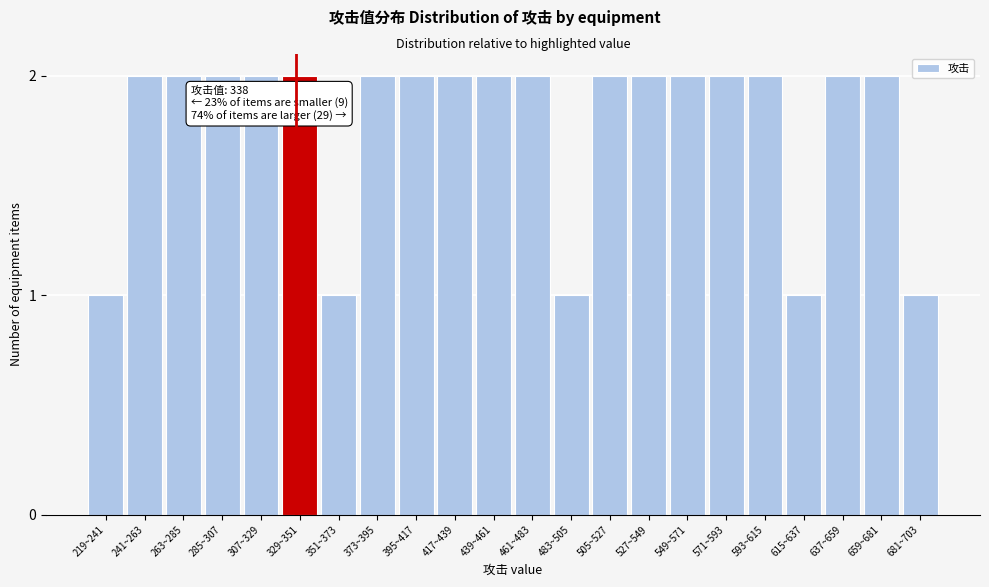

Reading right to left, extract all data points from this chart.

681~703=1	659~681=2	637~659=2	615~637=1	593~615=2	571~593=2	549~571=2	527~549=2	505~527=2	483~505=1	461~483=2	439~461=2	417~439=2	395~417=2	373~395=2	351~373=1	329~351=2	307~329=2	285~307=2	263~285=2	241~263=2	219~241=1